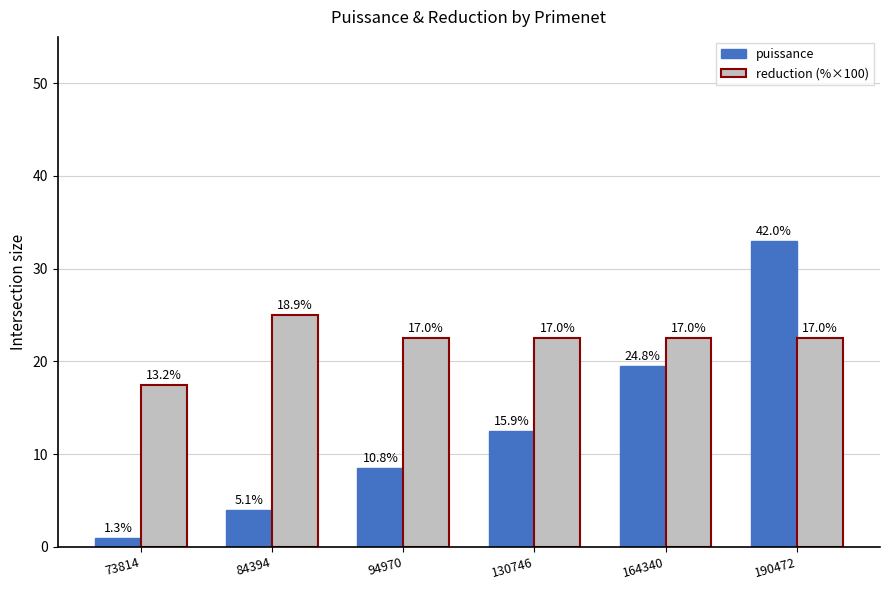

How many bars are there in total?

12